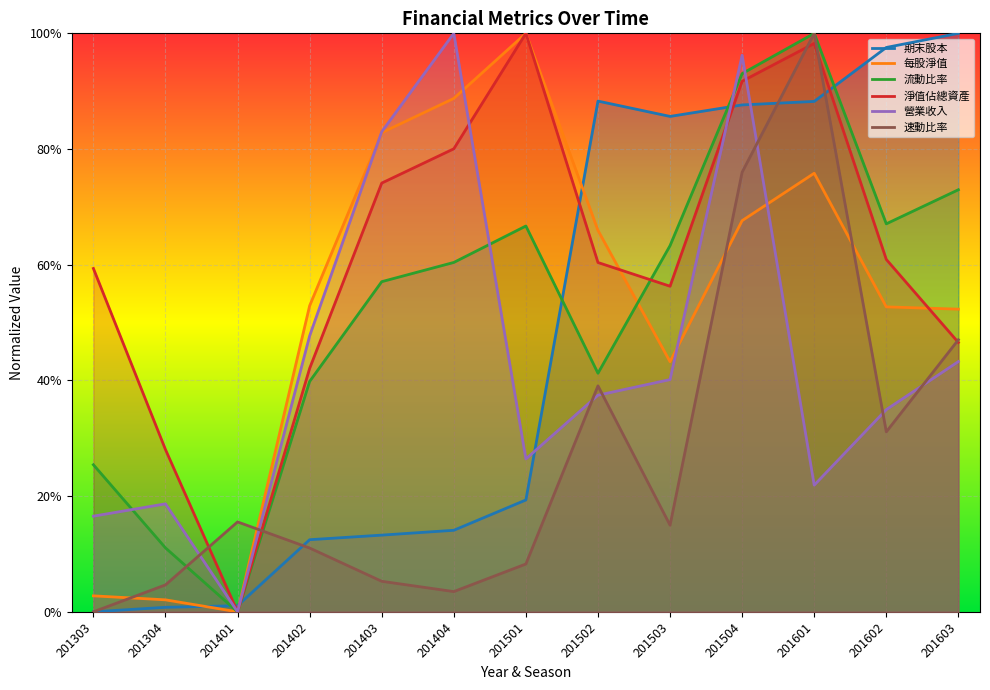

Where is the first local maximum for 期末股本?

201502